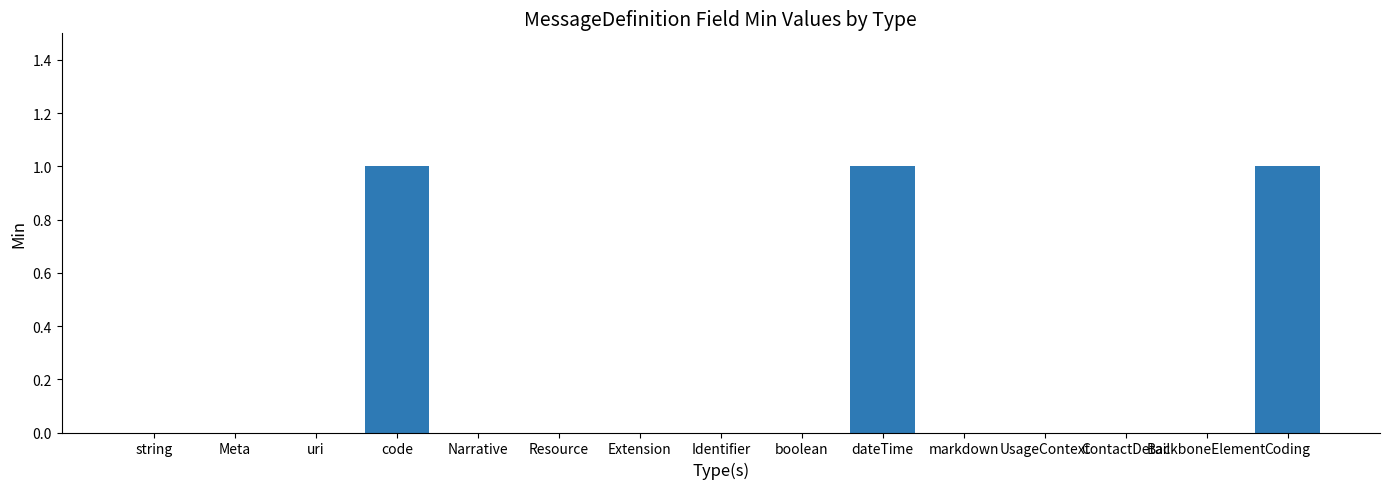

Does the chart contain stacked bars?

No